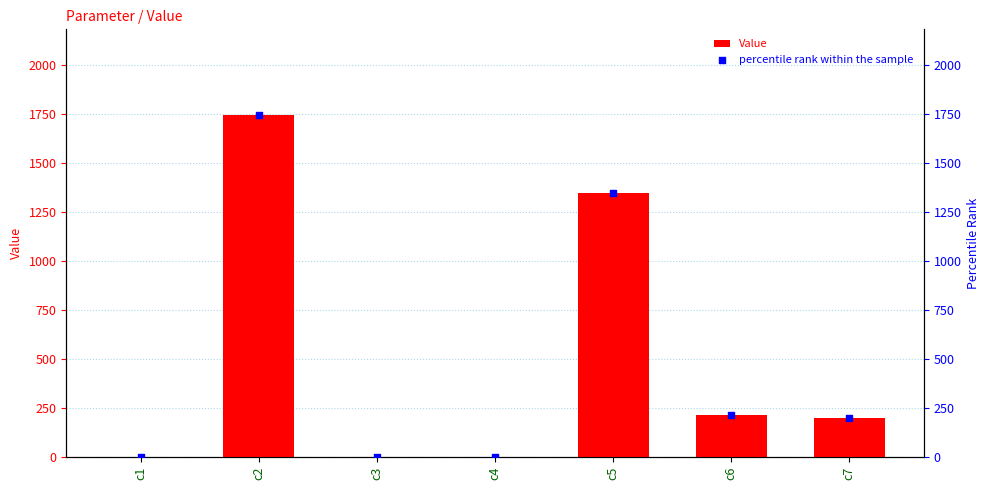

What is the total value across all series at c6?

424.4